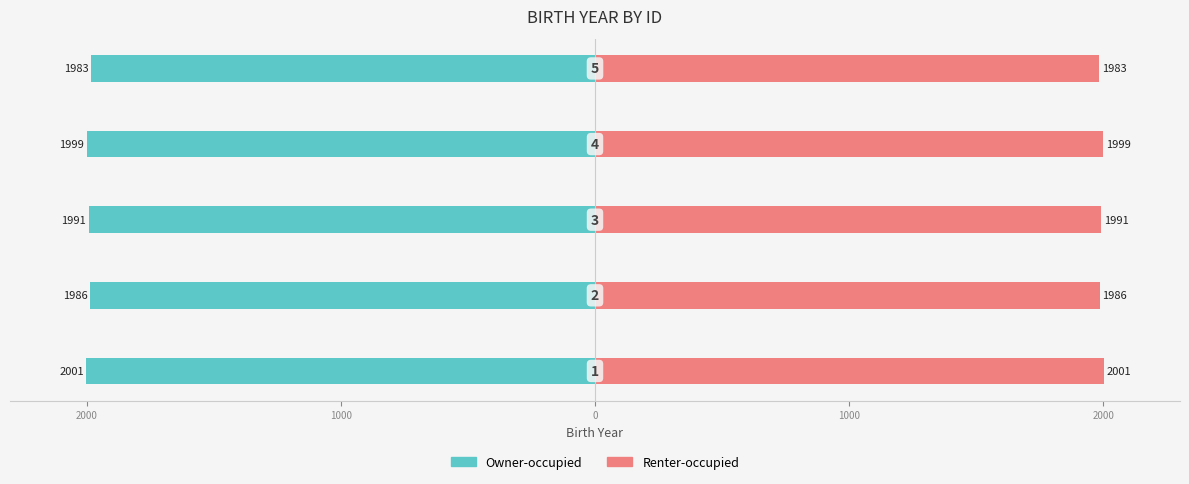

List the series in order of their peak value, highest first.

Renter-occupied, Owner-occupied